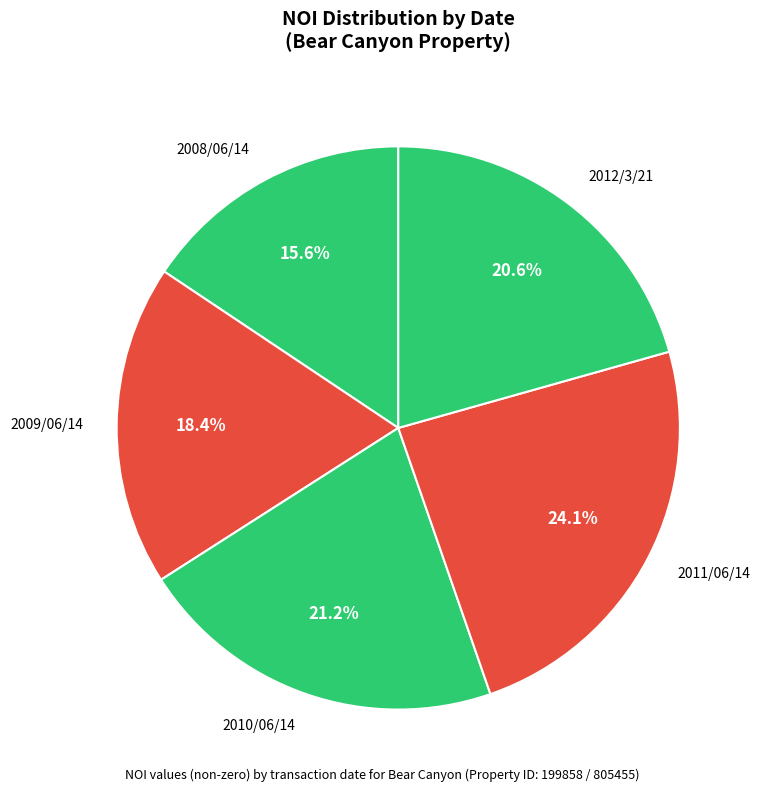

What percentage do 2010/06/14 and 2011/06/14 together represent?

45.3%